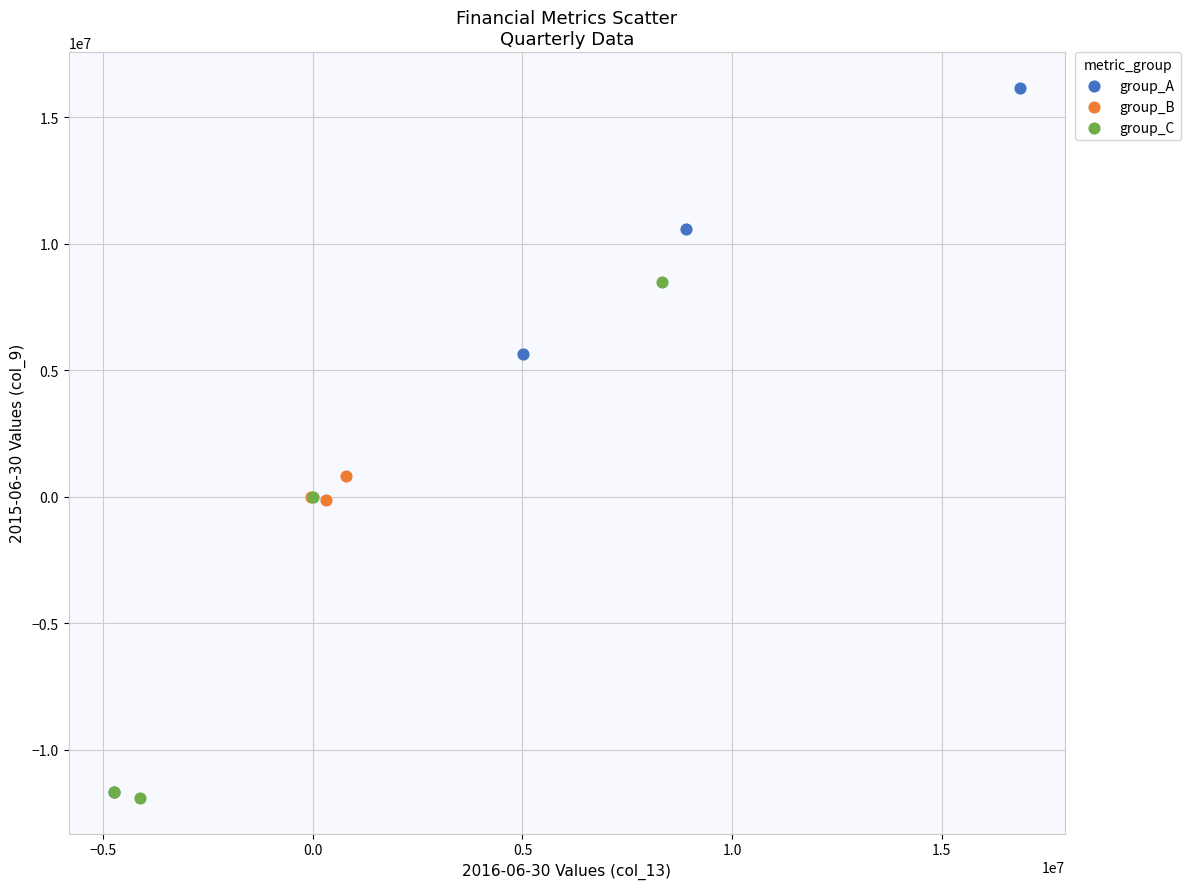

Which series has the largest Y range (max minus min)?

group_A